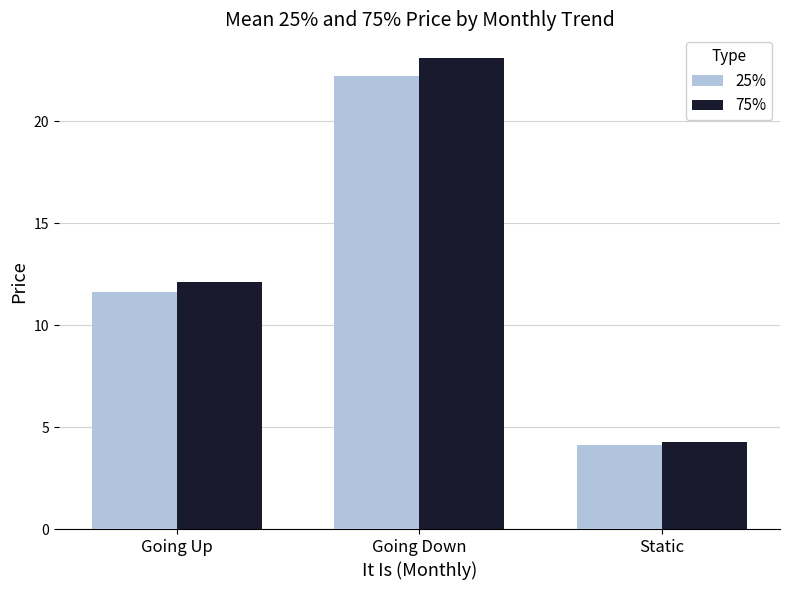

The value of 75% at Going Up is 17.5. True or false?

False